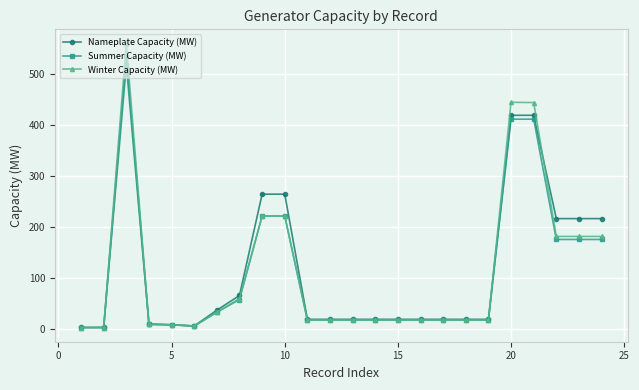

What is the maximum value for Winter Capacity (MW)?

560.0